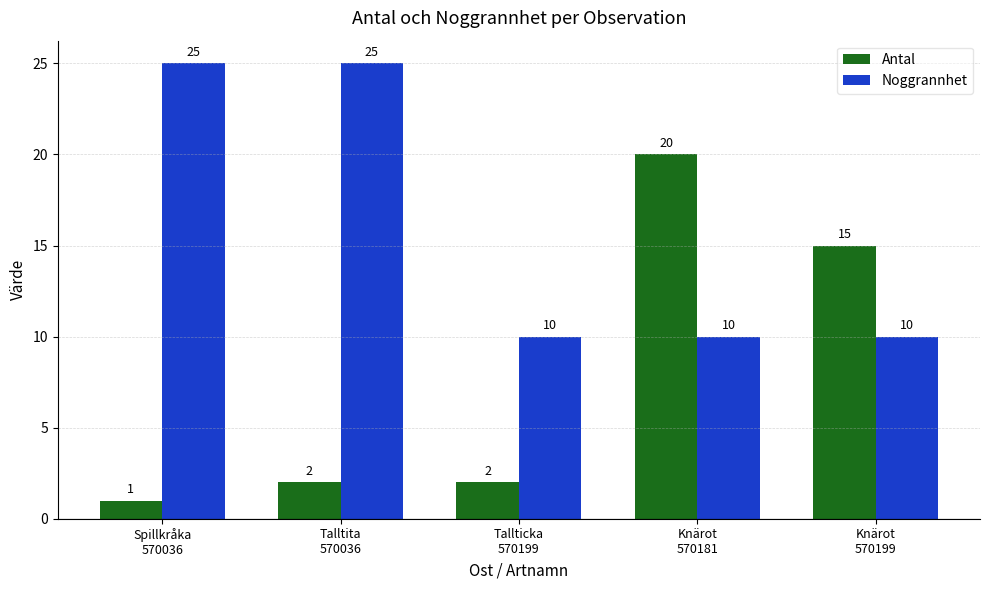

At which label does Antal reach its peak?

Knärot
570181